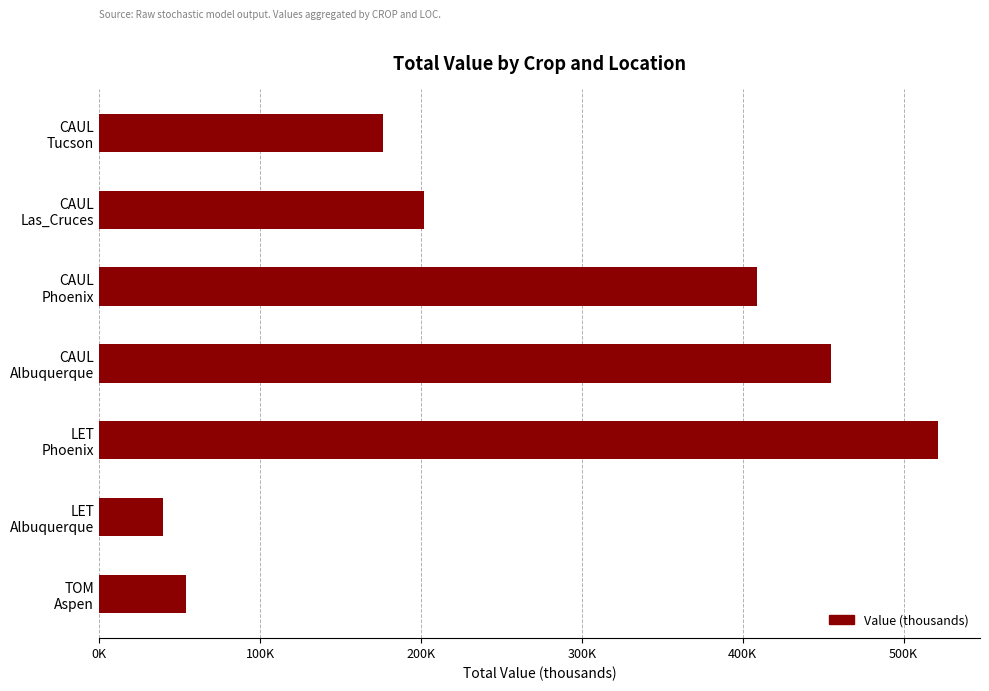

Does the chart contain stacked bars?

No